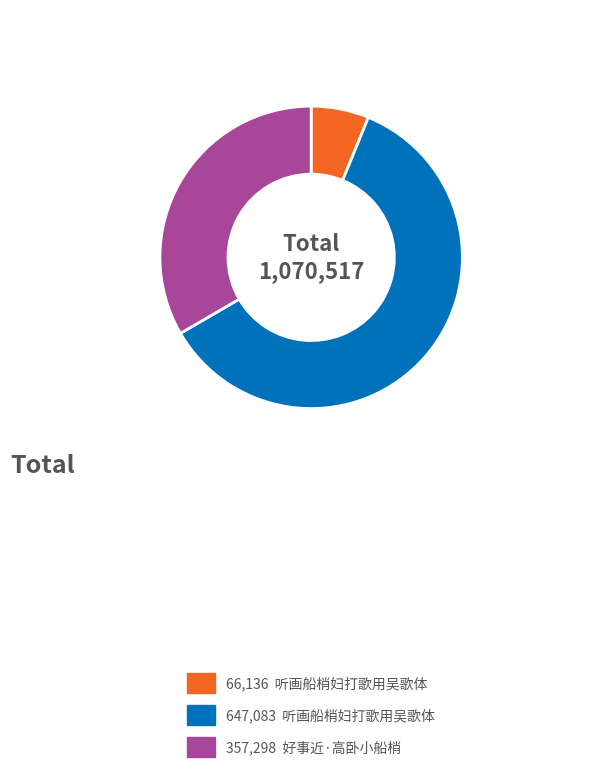

Does any single category account for the majority?

Yes